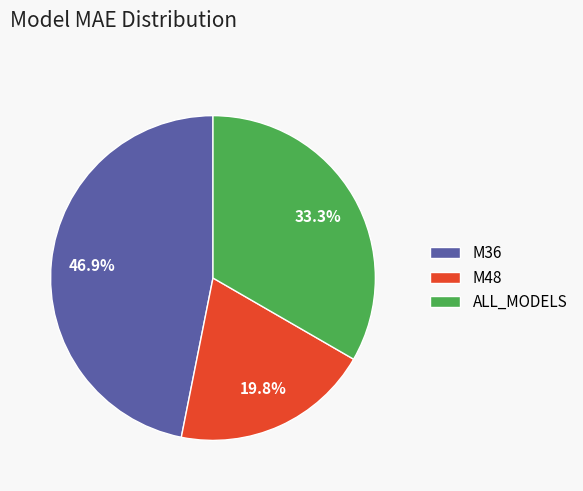

To the nearest percent, what is the difference between the largest and smallest slice percentages?

27%